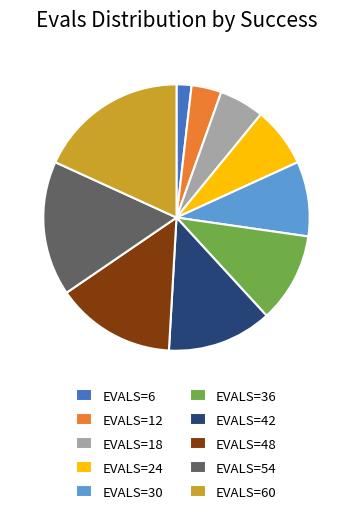

Which has a higher value, EVALS=18 or EVALS=42?

EVALS=42